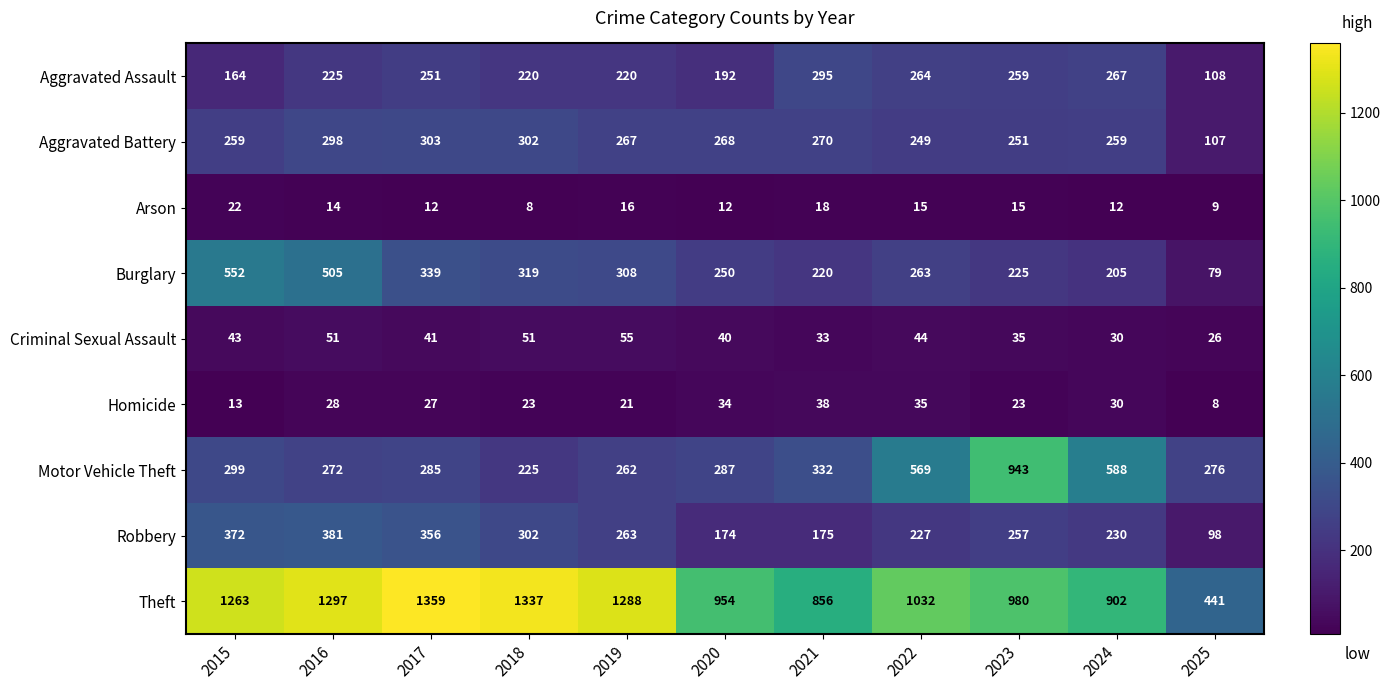

Which label corresponds to the largest value in the chart?

2017